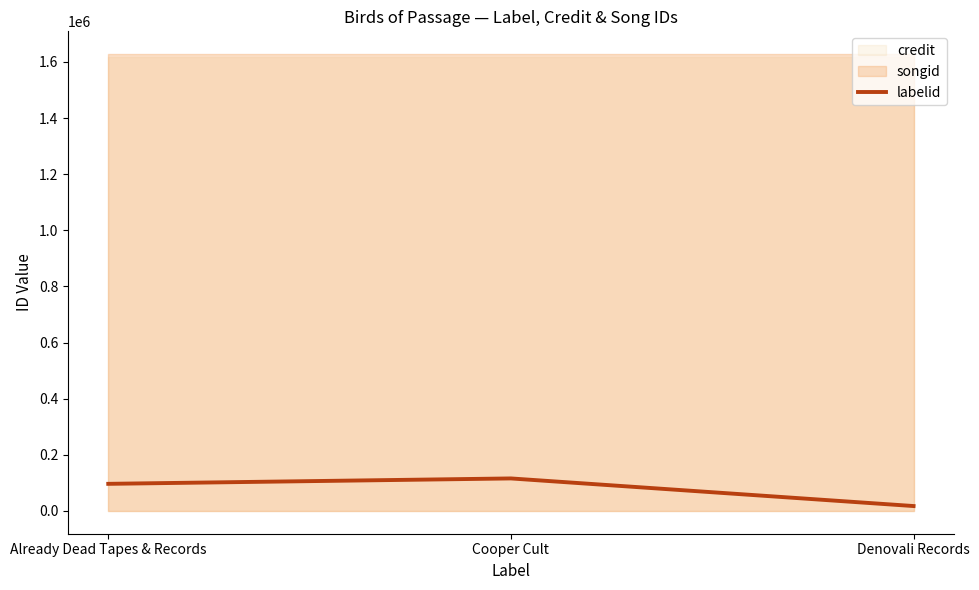

What is the value of the 1st point from the left?

96398